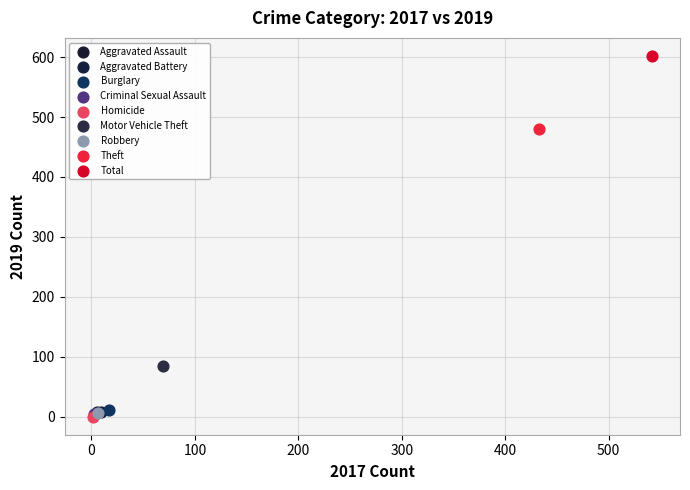

What are all the series names shown in the legend?

Aggravated Assault, Aggravated Battery, Burglary, Criminal Sexual Assault, Homicide, Motor Vehicle Theft, Robbery, Theft, Total